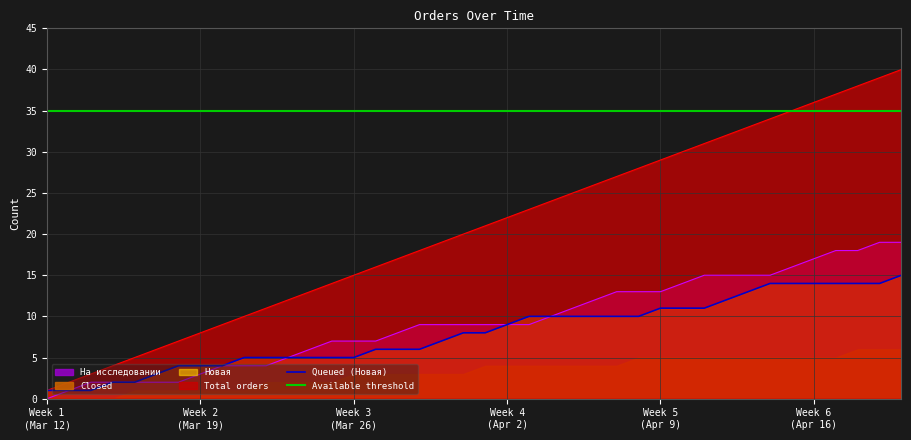

True or false: Новая and На исследовании intersect in this chart.

False